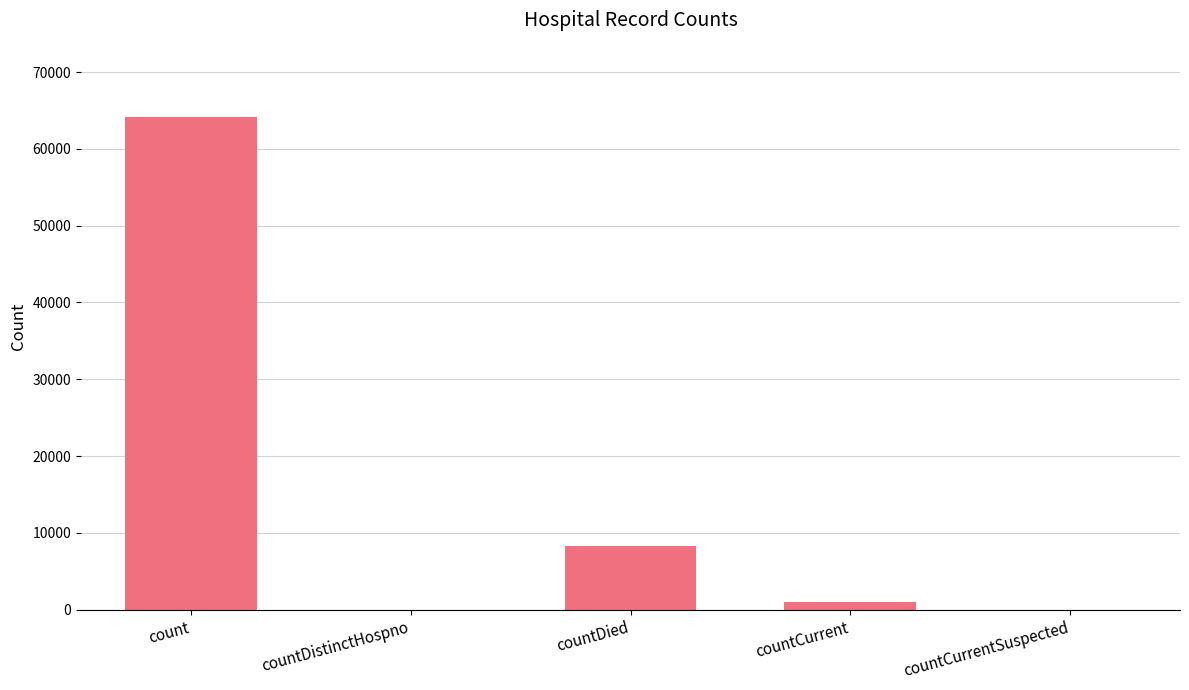

What is the ratio of the value at count to the value at countCurrent?

62.3